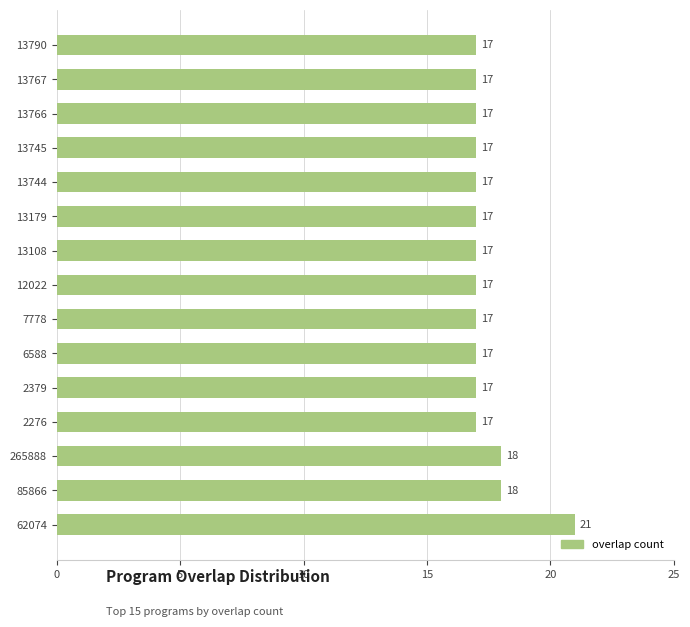

The value at 13744 is 17. True or false?

True